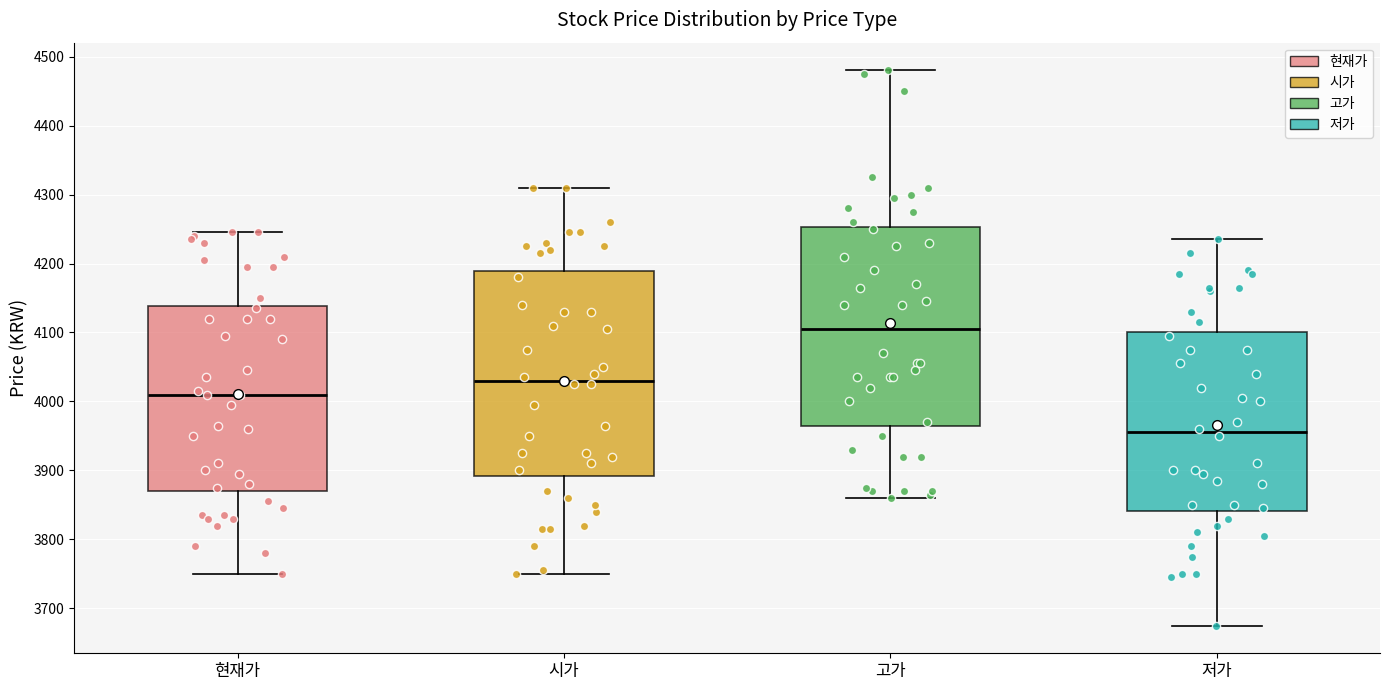

Reading left to right, read every box against the y-axis: the position of its median line, the range the box covers, and the ends of its whiskers. The values are not printed on the chart, so give them approximately, as read against the axis.

현재가: median 4010, box 3870 to 4140, whiskers 3750 to 4250
시가: median 4030, box 3890 to 4190, whiskers 3750 to 4310
고가: median 4110, box 3970 to 4250, whiskers 3860 to 4480
저가: median 3960, box 3840 to 4100, whiskers 3680 to 4240